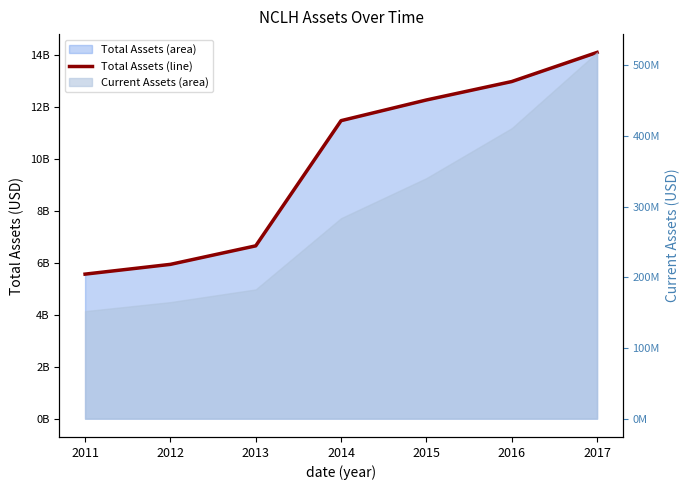

Reading left to right, list all the values displayed in this chart.

5562411000	5938427000	6650978000	11468996000	12264757000	12973911000	14094869000